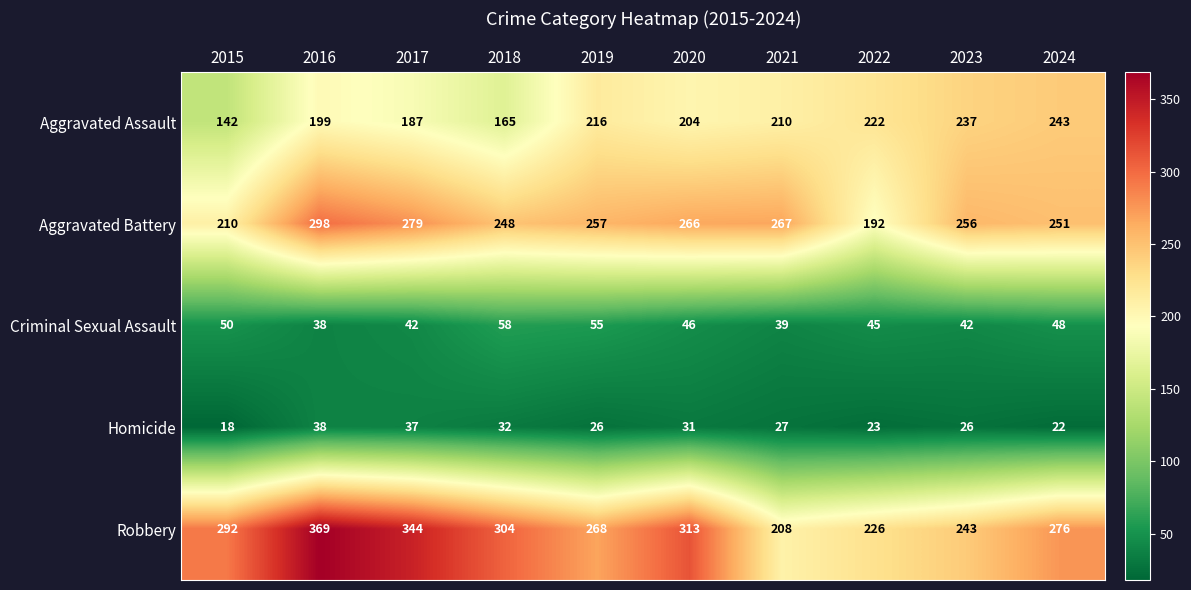

What is the approximate value of Homicide at 2022, to the nearest 5?

25